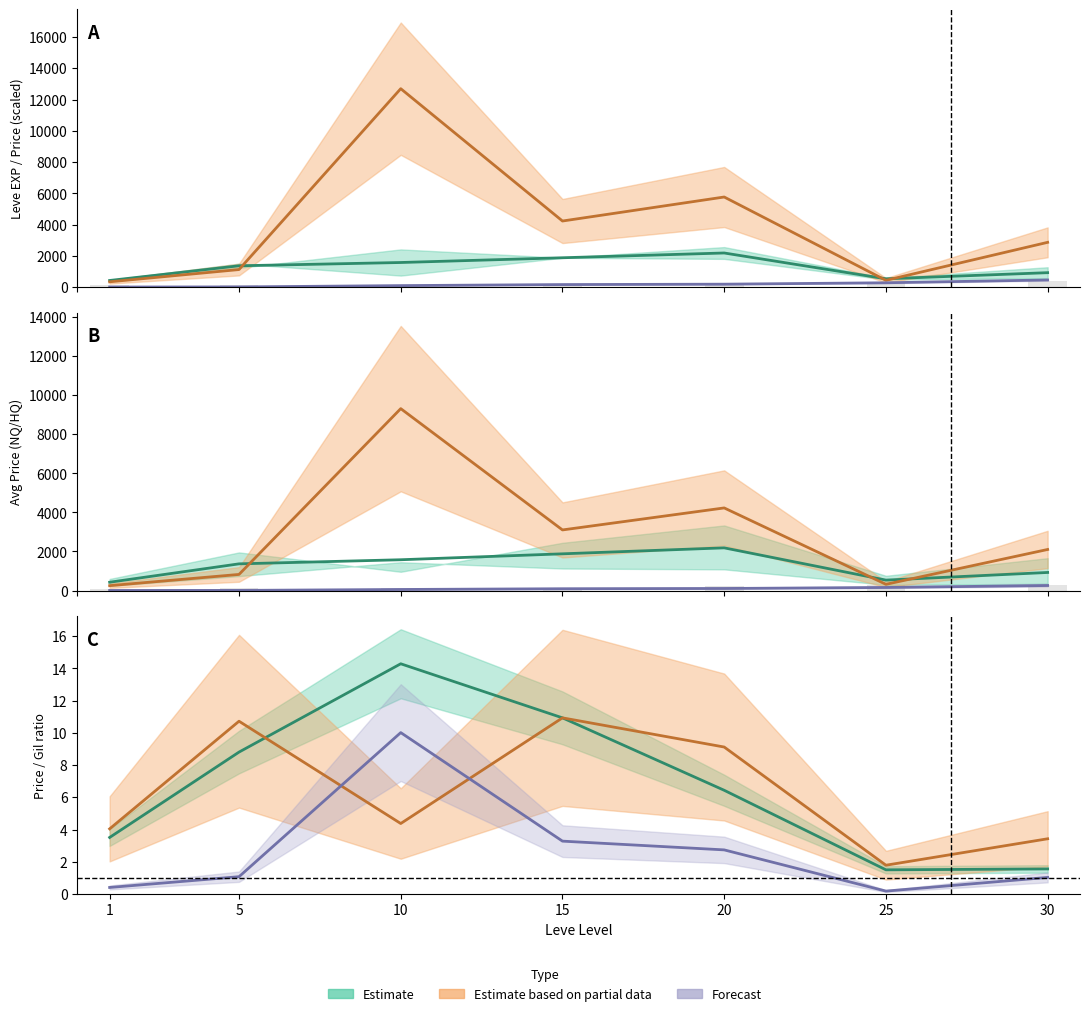

At which category is the sum across all series the highest?

10